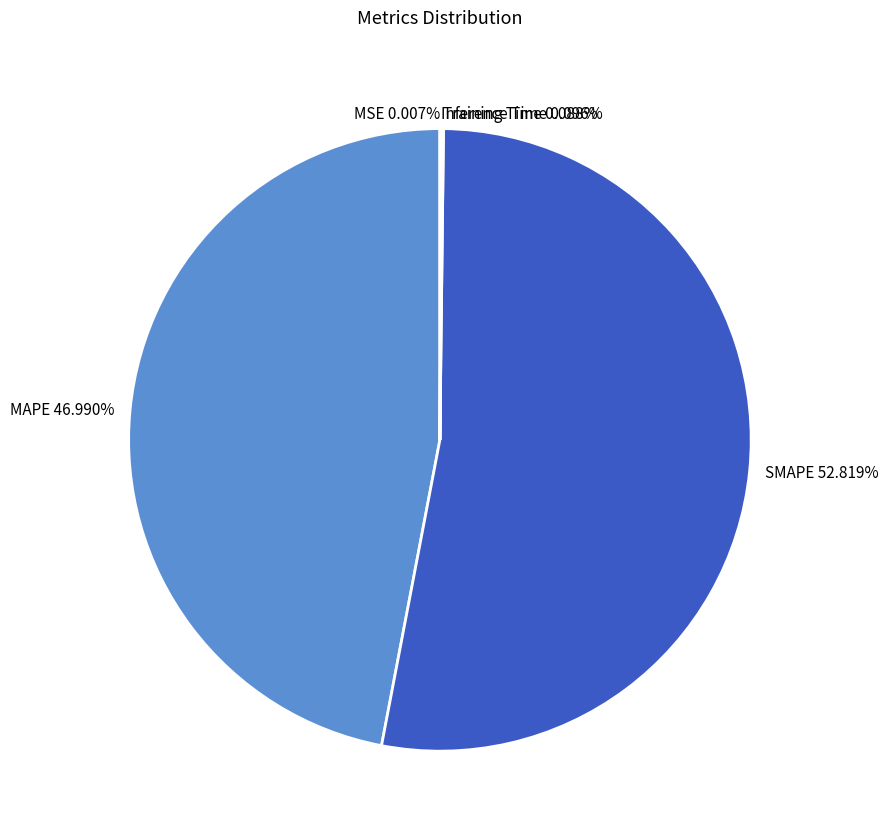

True or false: MAPE accounts for 39% of the total.

False